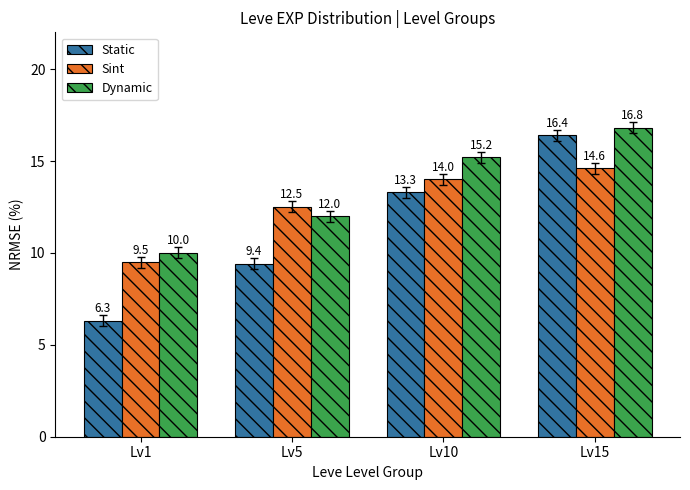

At how many categories does at least one series exceed 16?

1